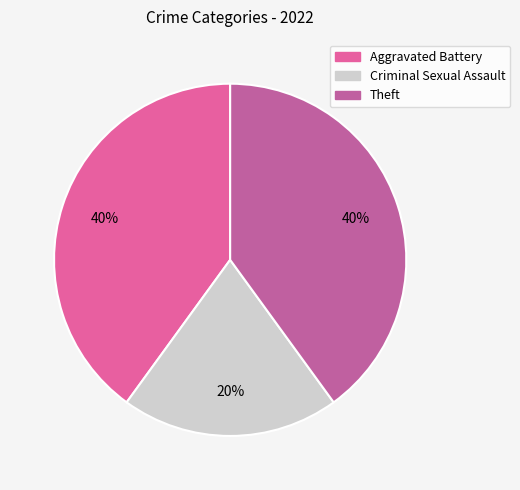

Which has a higher value, Theft or Criminal Sexual Assault?

Theft